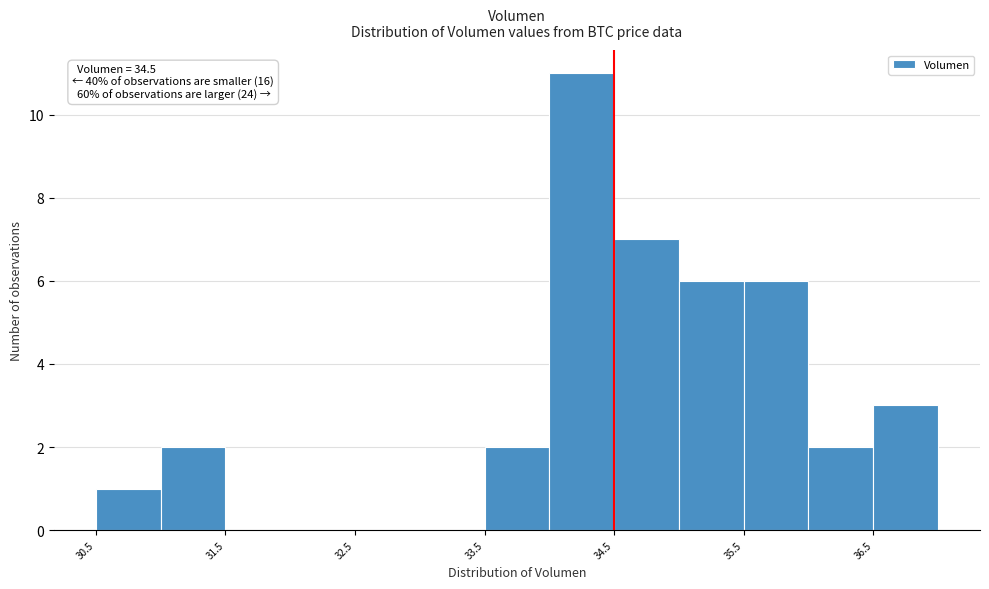

Which range on the x-axis has the tallest bar?

34.0 to 34.5